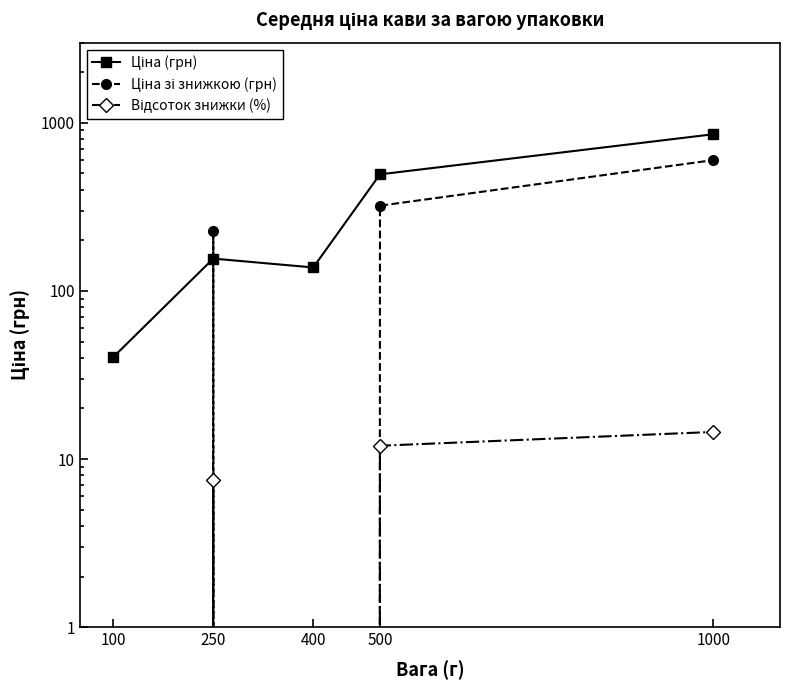

List the series in order of their peak value, highest first.

Ціна (грн), Ціна зі знижкою (грн), Відсоток знижки (%)